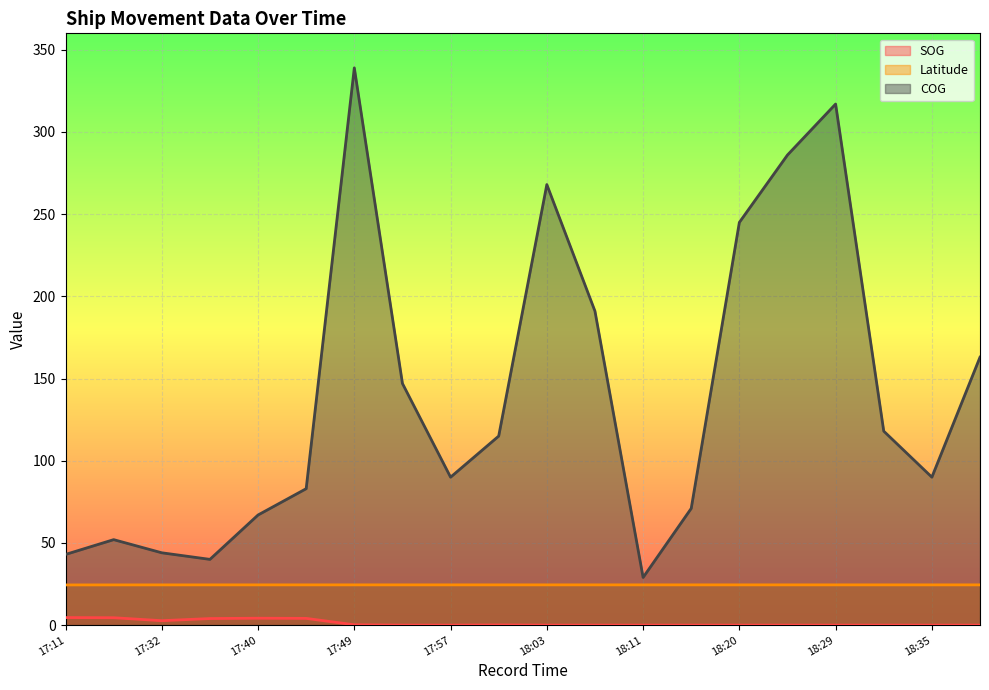

Is the value of COG at 18:20 greater than the value of Latitude at 18:11?

Yes